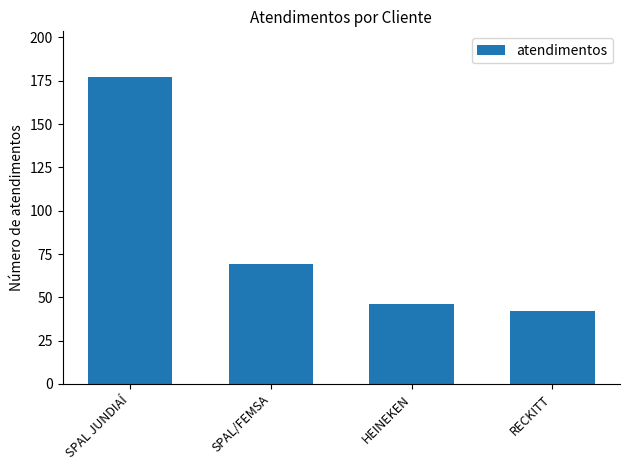

The chart shows a value of 69 at SPAL/FEMSA. True or false?

True